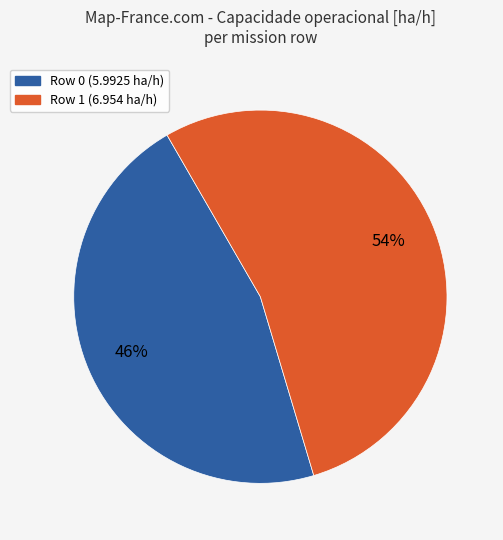

Between Row 1 and Row 0, which is larger?

Row 1